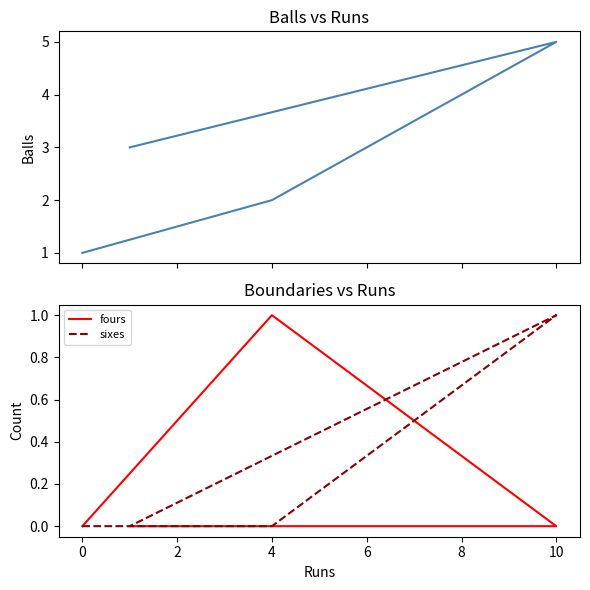

What is the difference between the maximum and minimum values in the sixes series?

1